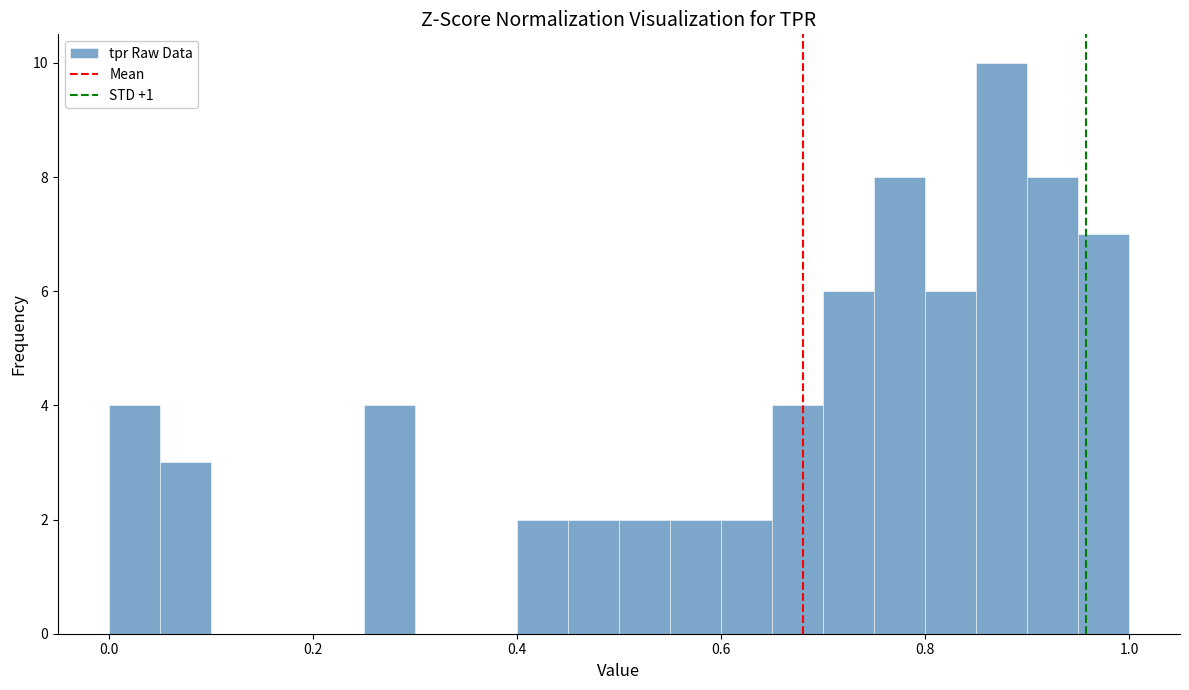

Around what value on the x-axis is the tallest bar? Give the approximate position of its centre, as read against the axis.

0.88